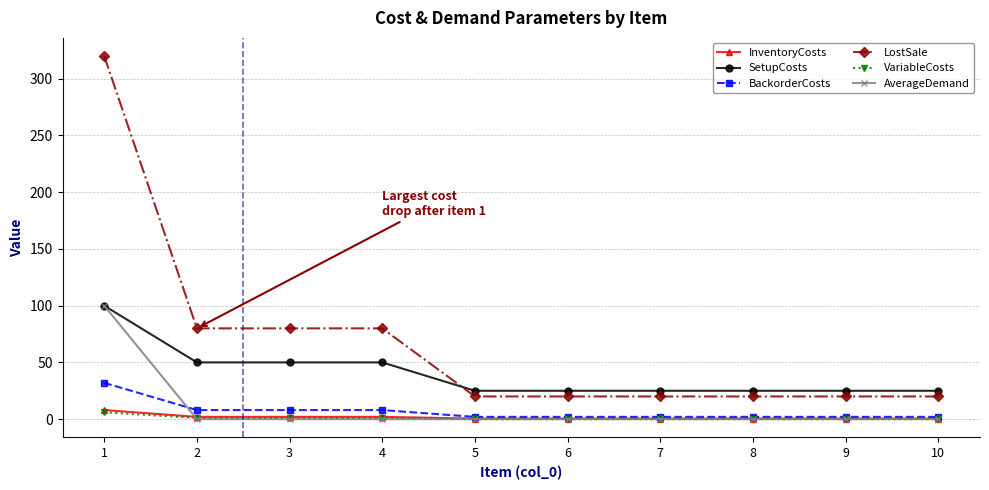

What is the highest value of the InventoryCosts series?

8.0